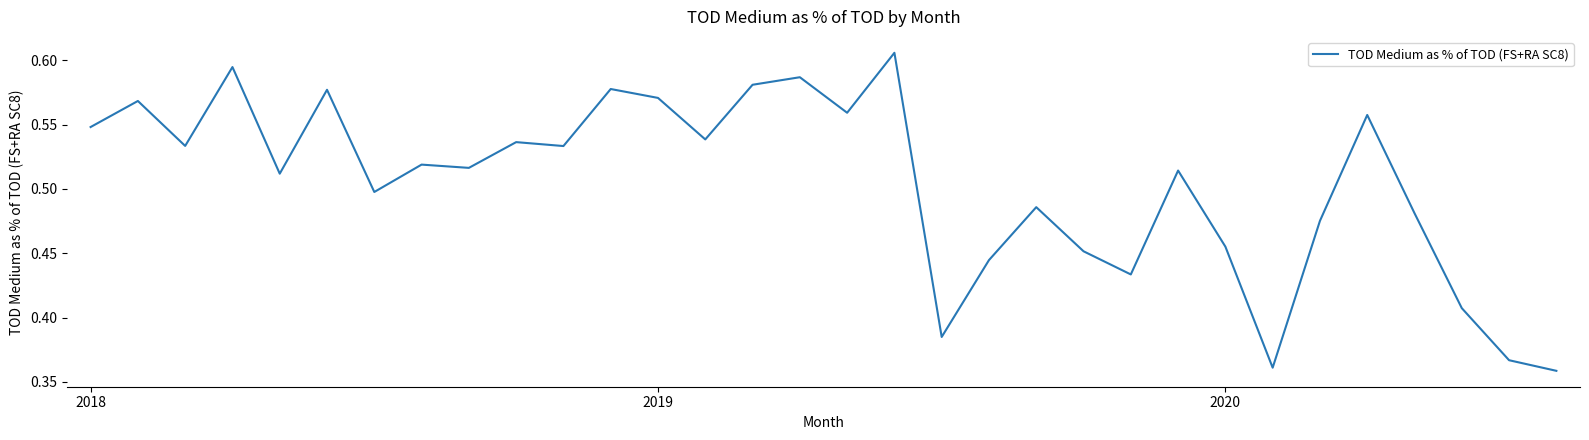

What is the label of the 15th point from the right?

17